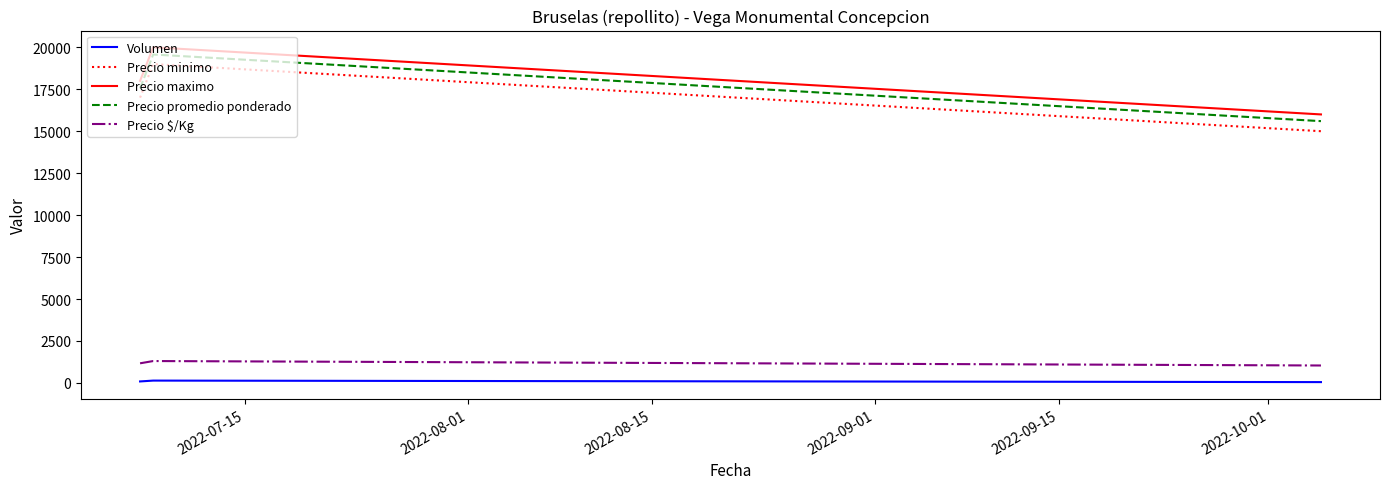

Rank the series by their maximum value, from lowest to highest.

Volumen, Precio $/Kg, Precio minimo, Precio promedio ponderado, Precio maximo